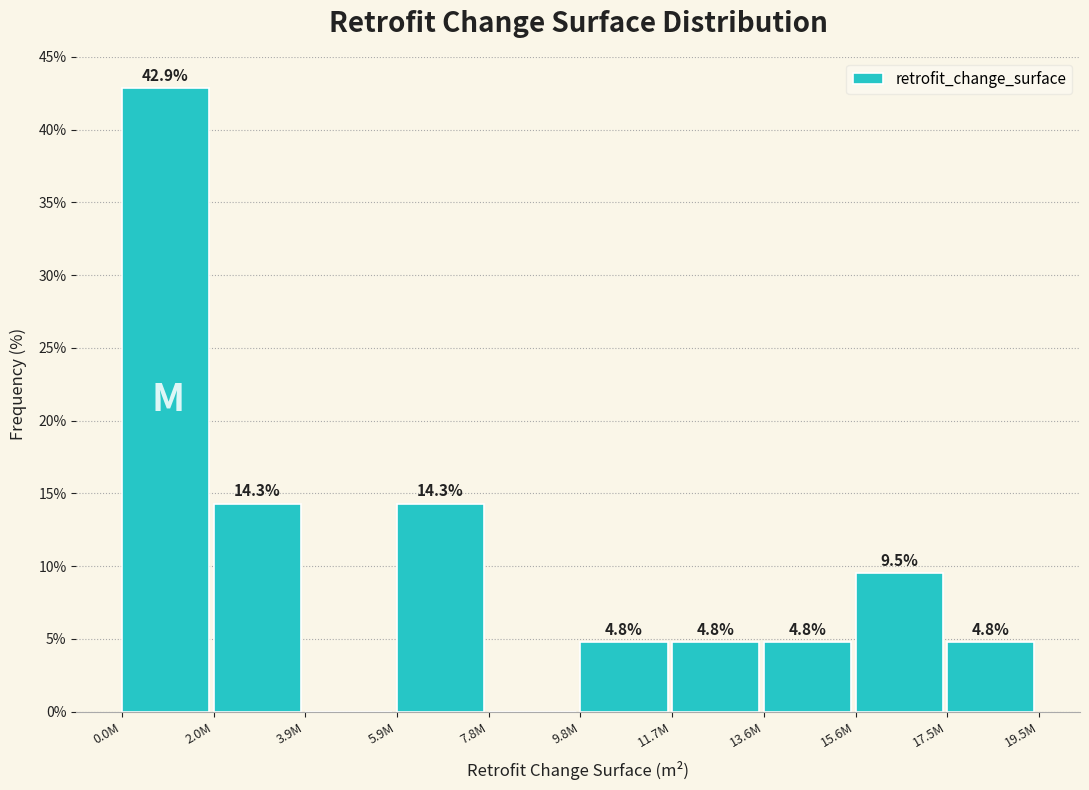

Reading left to right, transcribe all the data shown in this chart.

0.0M=42.9	2.0M=14.3	3.9M=0.0	5.9M=14.3	7.8M=0.0	9.8M=4.8	11.7M=4.8	13.6M=4.8	15.6M=9.5	17.5M=4.8